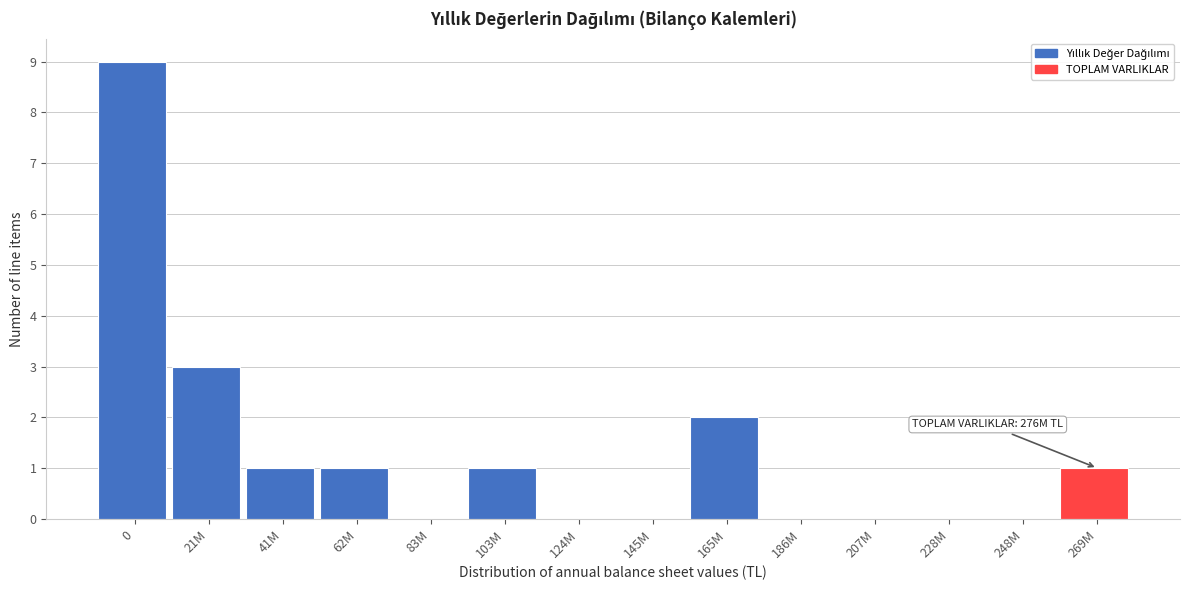

Reading left to right, extract all data points from this chart.

0=9	21M=3	41M=1	62M=1	83M=0	103M=1	124M=0	145M=0	165M=2	186M=0	207M=0	228M=0	248M=0	269M=1